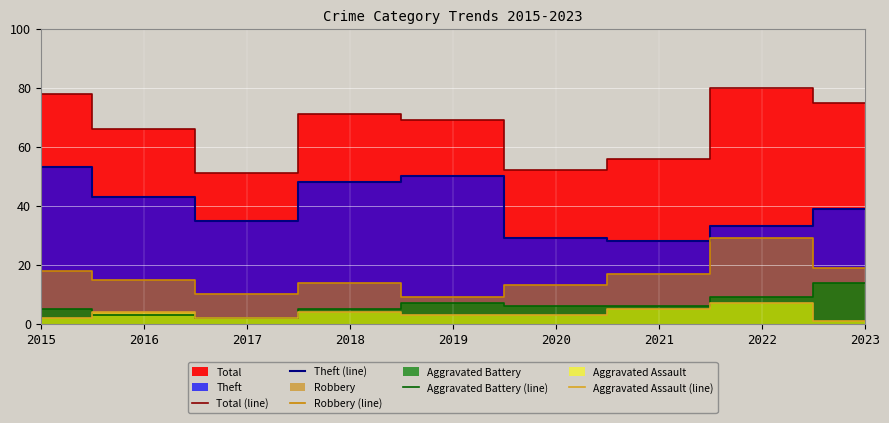

What is the highest value of the Aggravated Assault (line) series?

7